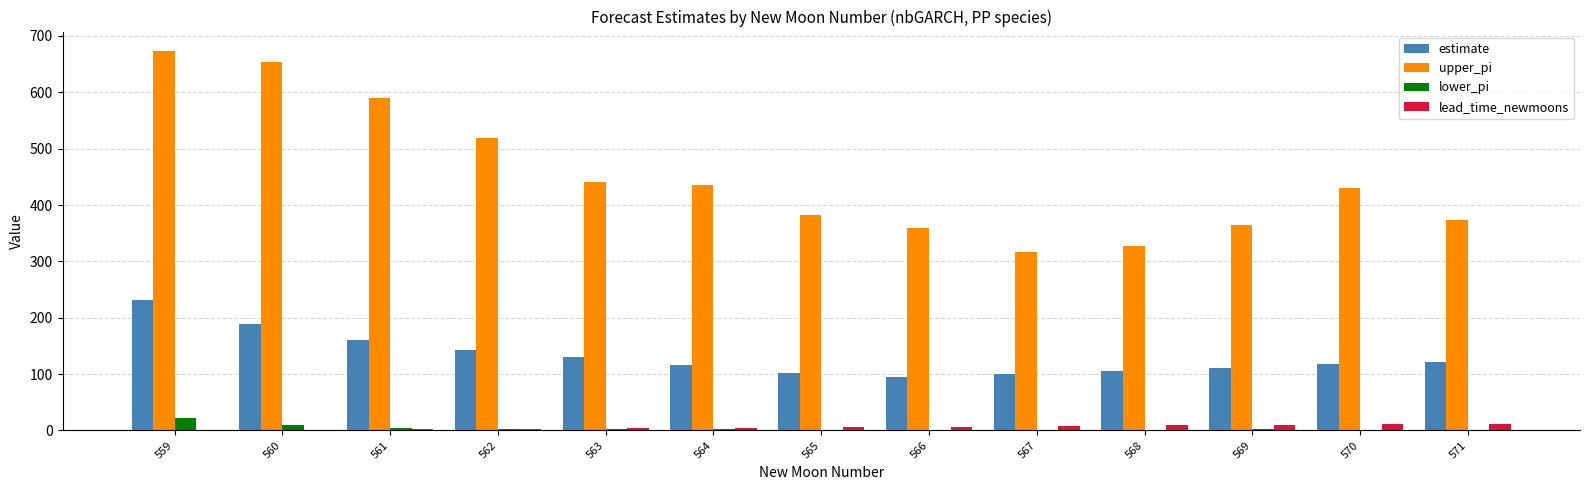

What is the highest value of the estimate series?

231.7